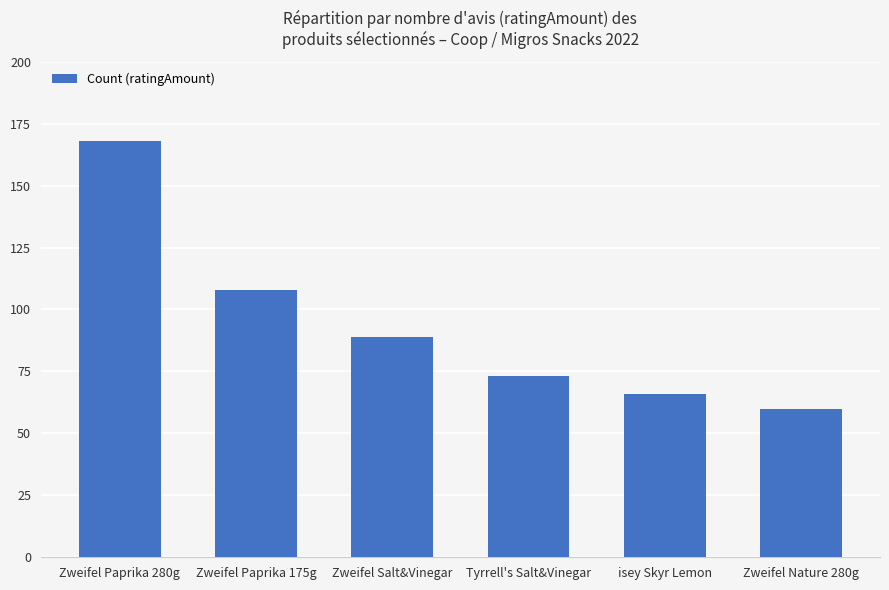

What is the difference between the second highest and minimum values?

48